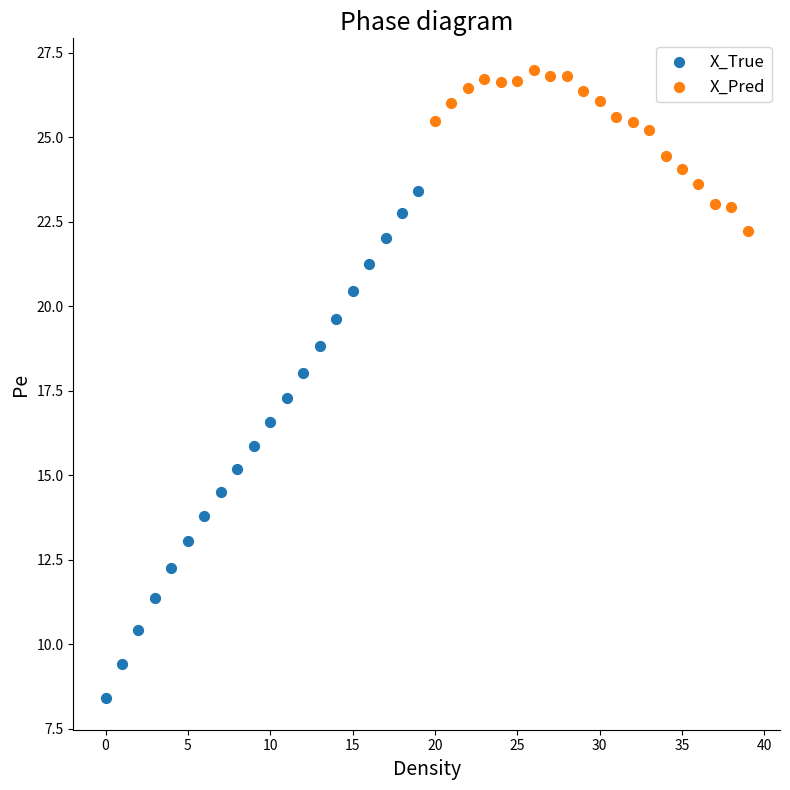

Which series contains the highest Y value?

X_Pred